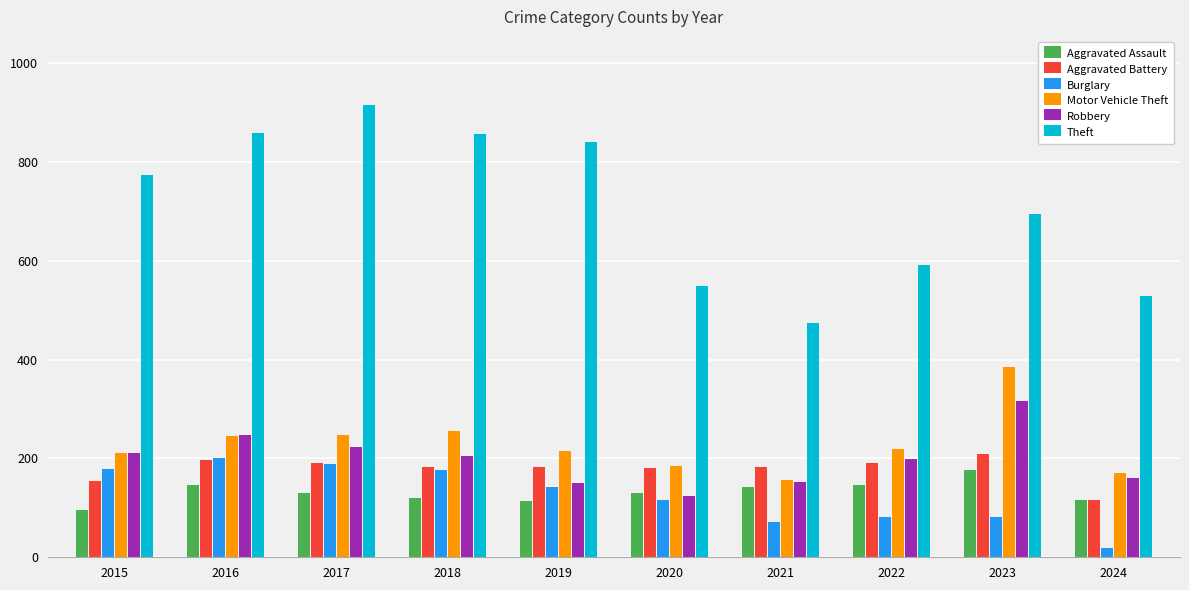

What is the difference between the maximum and second lowest values in the Robbery series?

167